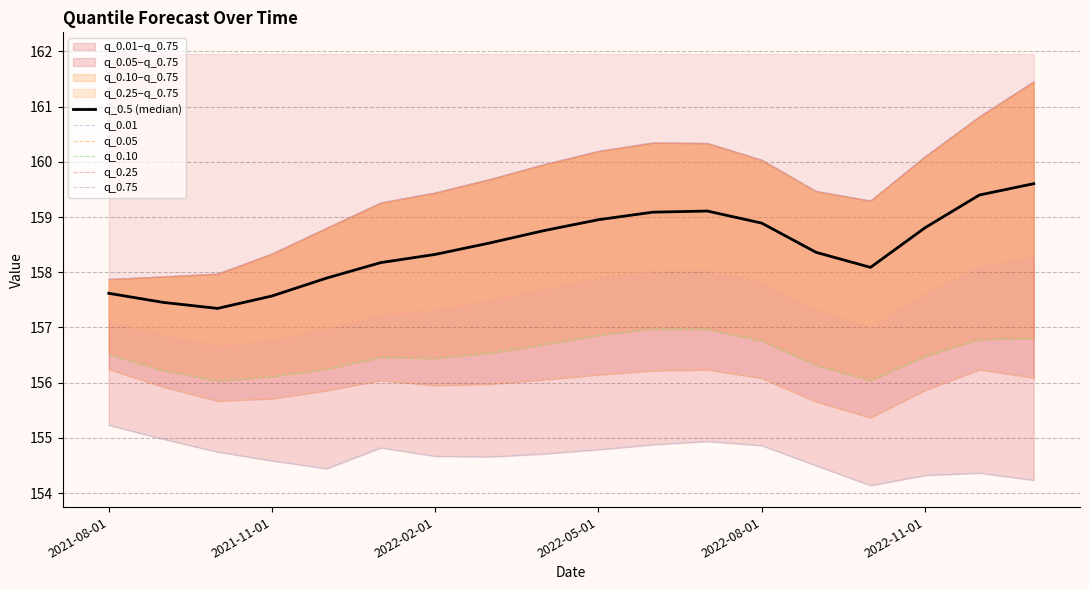

Where is the first local minimum for q_0.75?

14